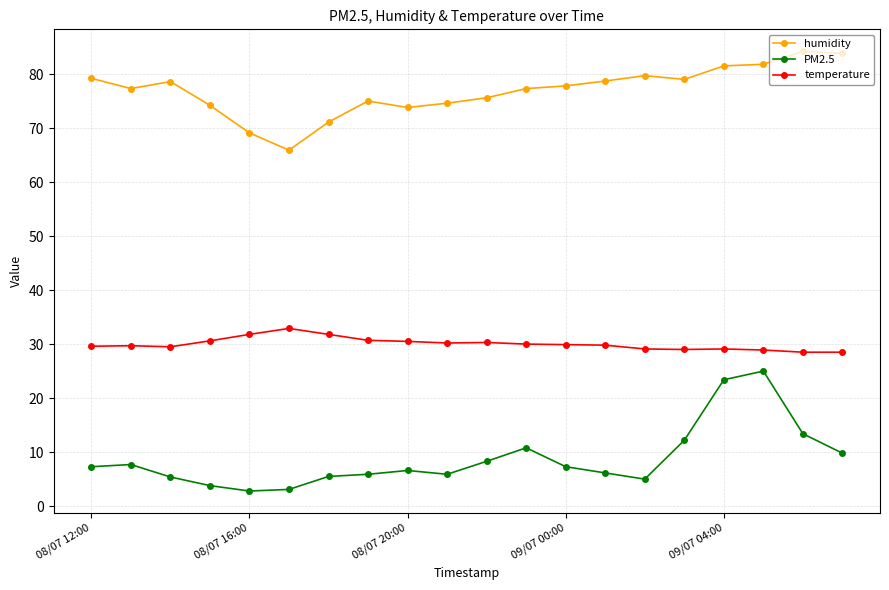

Which series has the widest spread of values?

PM2.5